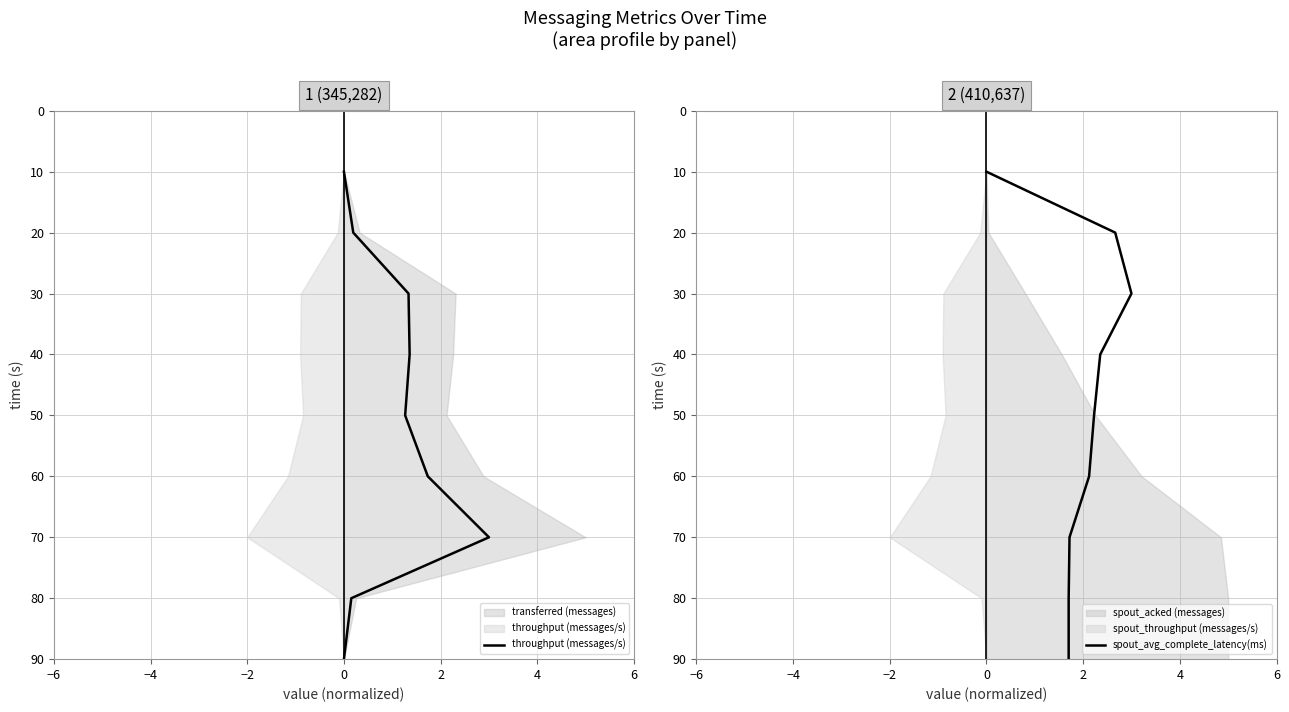

Count the throughput (messages/s) values in the range 30 to 70.

5